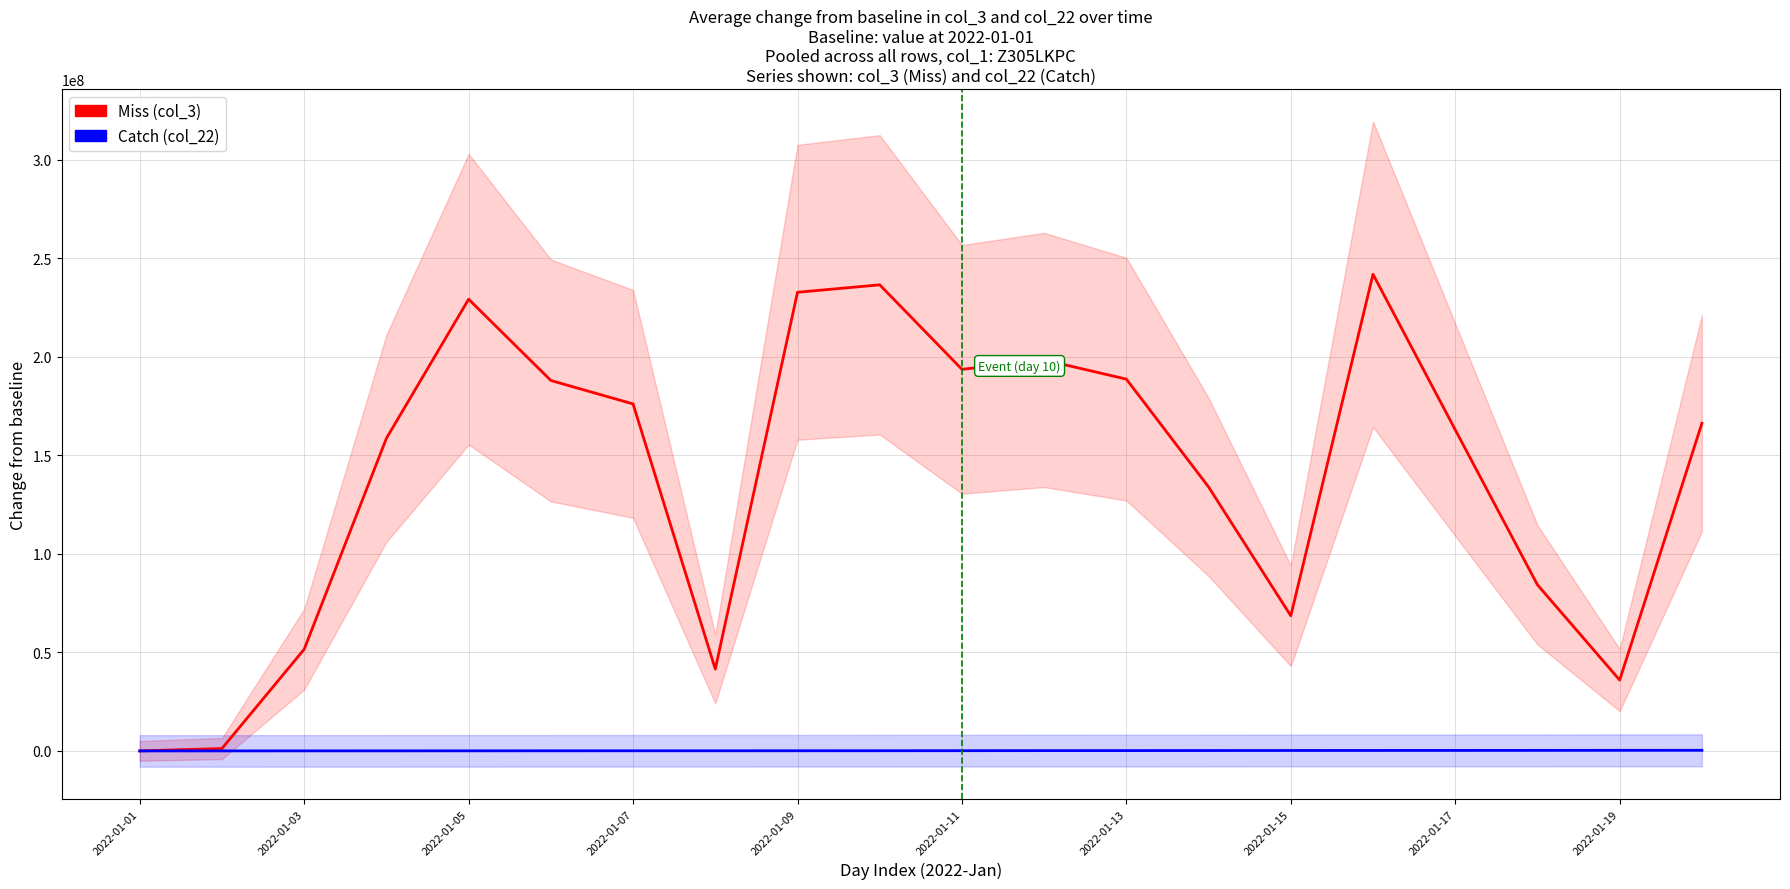

Reading right to left, transcribe all the data shown in this chart.

Miss (col_3 change): 166245616.0	35949888.0	84282776.0	162962008.0	241876336.0	68574912.0	133933200.0	188658096.0	198373304.0	193624720.0	236506640.0	232730376.0	41536464.0	176072384.0	187966360.0	229199144.0	158624000.0	51601552.0	1229864.0	0.0
Catch (col_22 change): 314073.4	304646.6	280658.5	254920.4	238301.2	219486.9	193057.2	163900.0	146793.9	117388.5	91403.6	79485.1	72464.6	65140.4	55430.3	45788.9	30082.3	19493.6	9300.4	0.0